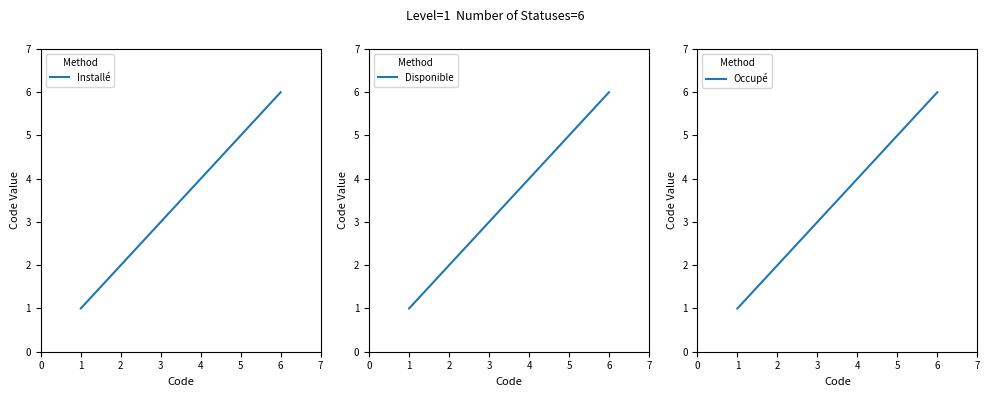

Is it true that Installé equals 10 at 5?

False